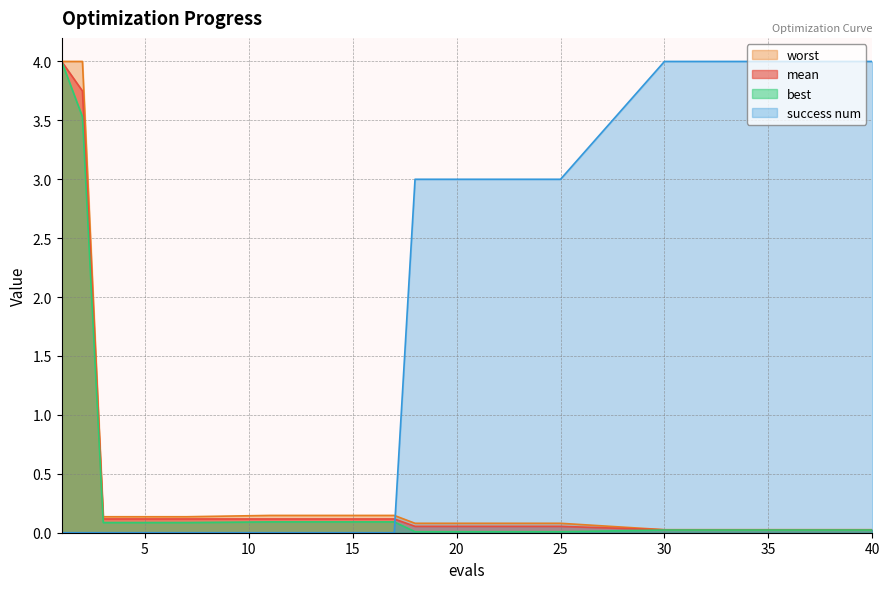

Which series changed the most between 1 and 3?

best